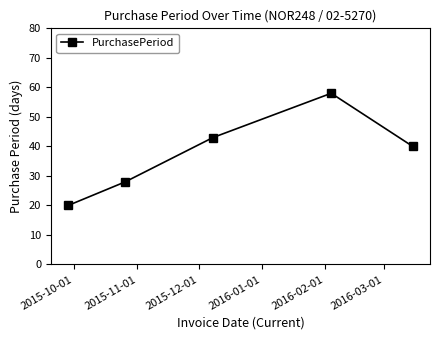

How many interior local peaks (higher than both neighbors) does the data have?

1